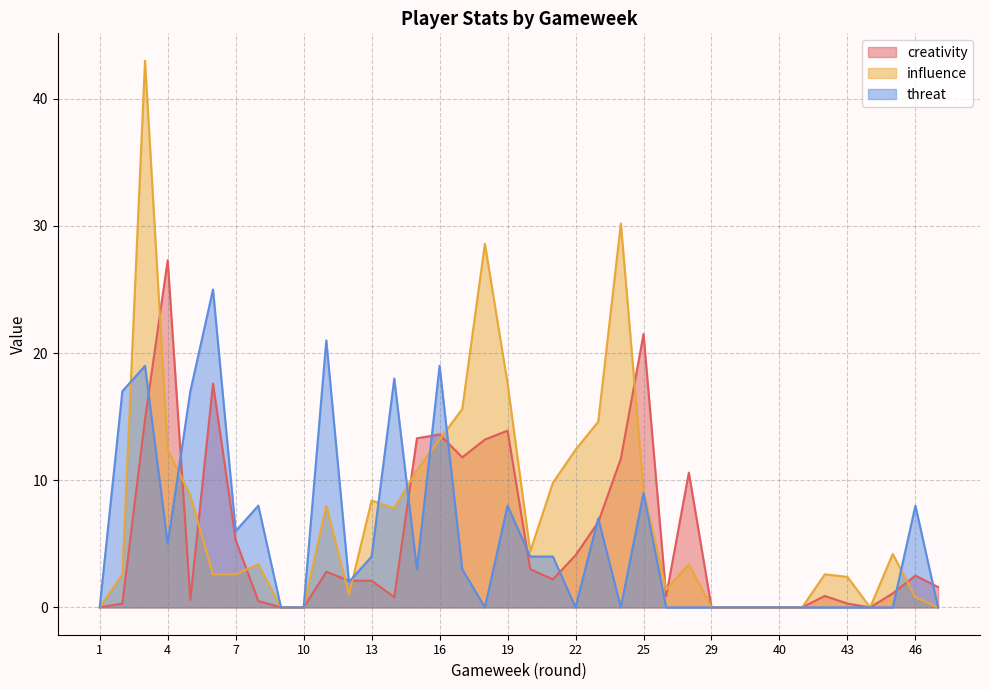

At which category does influence reach its first local peak?

3